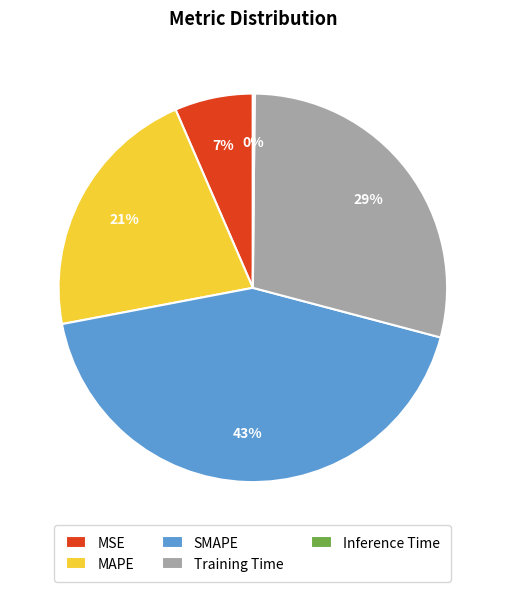

Does any single category account for the majority?

No